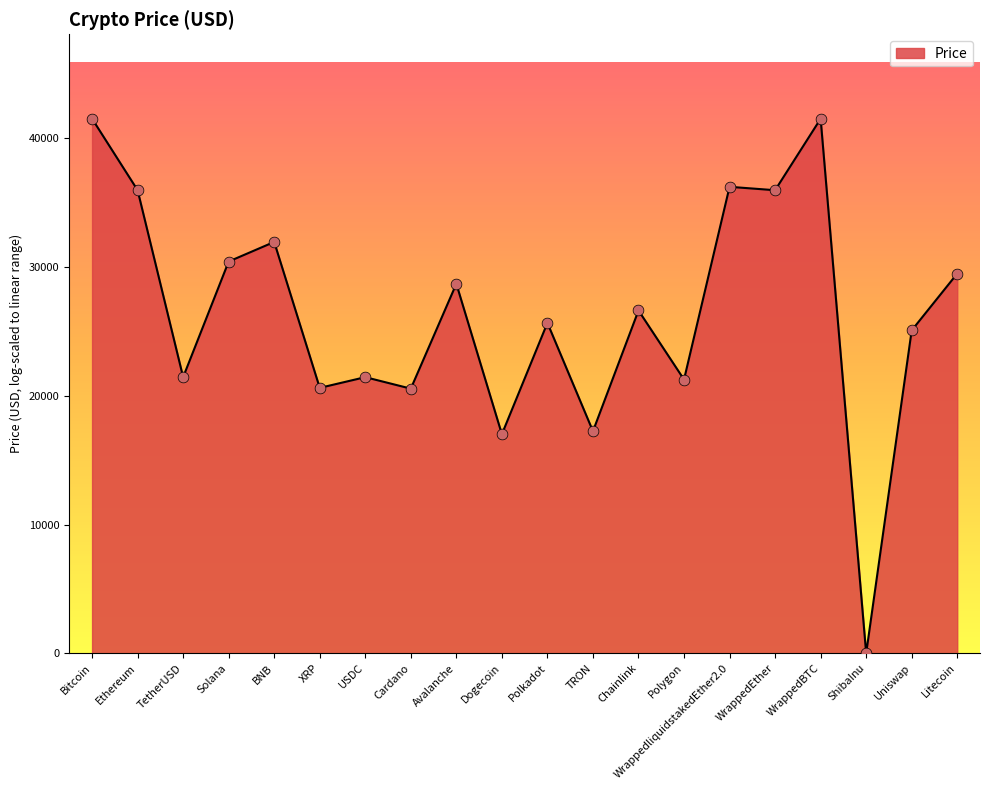

Which has a higher value, WrappedEther or Uniswap?

WrappedEther